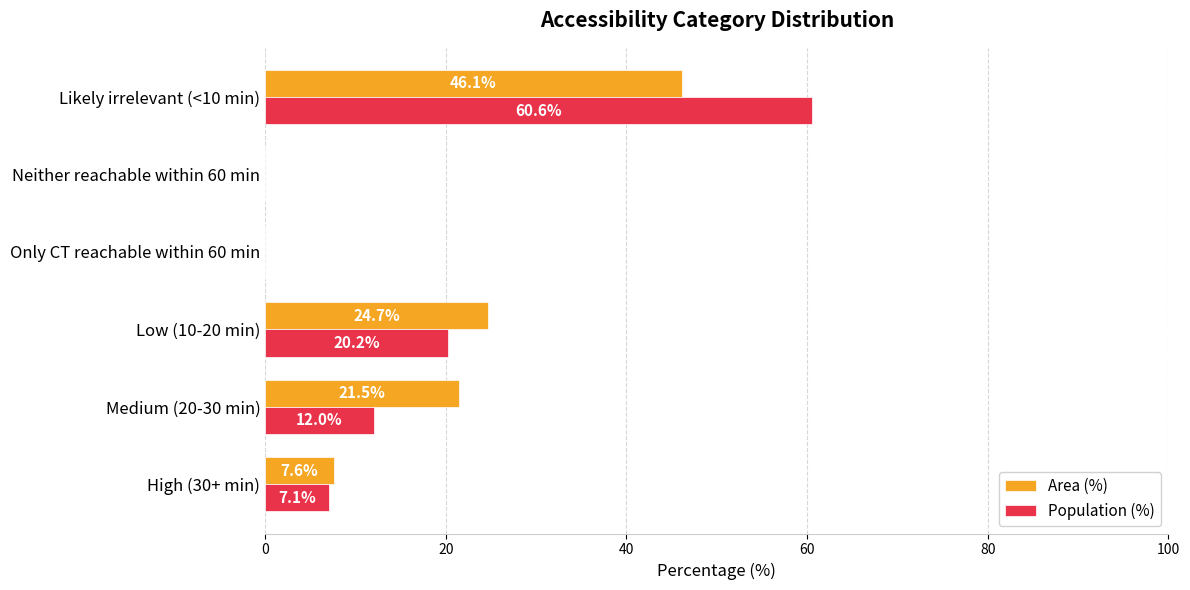

How many positive values does the Population (%) series have?

4